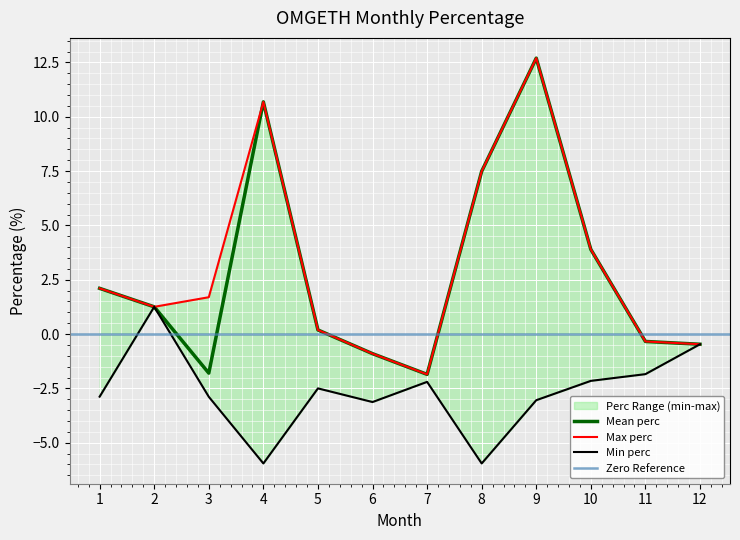

What is the difference between the min_perc values at 10 and 3?

0.7